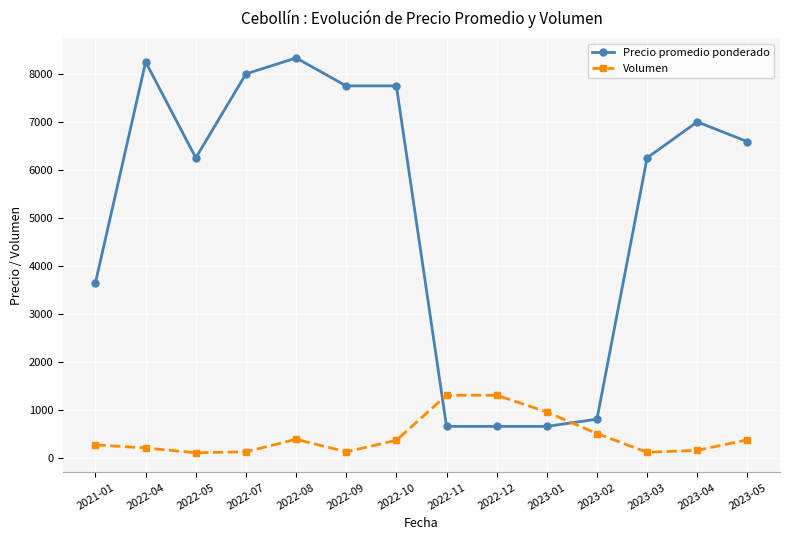

How many series are shown in this chart?

2